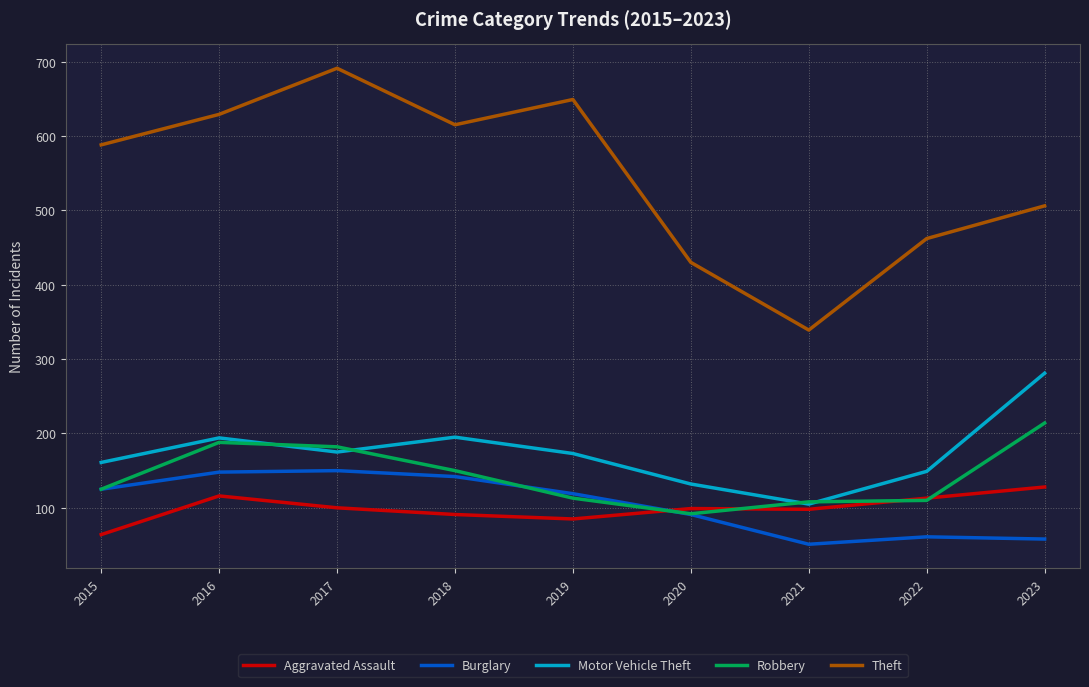

True or false: Theft has a value of 282 at 2015.

False